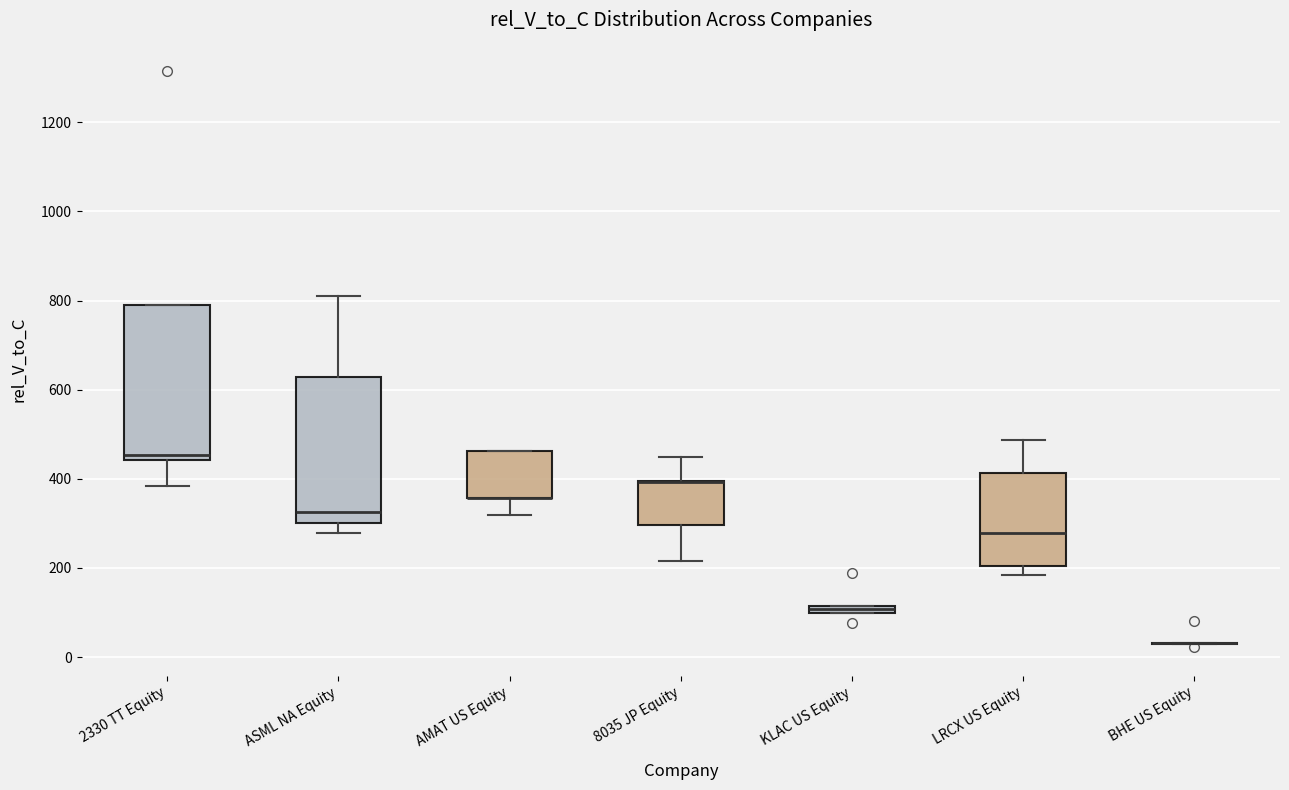

Where is the lower edge of the box for KLAC US Equity on the y-axis? The values are not printed on the chart, so give them approximately, as read against the axis.

100